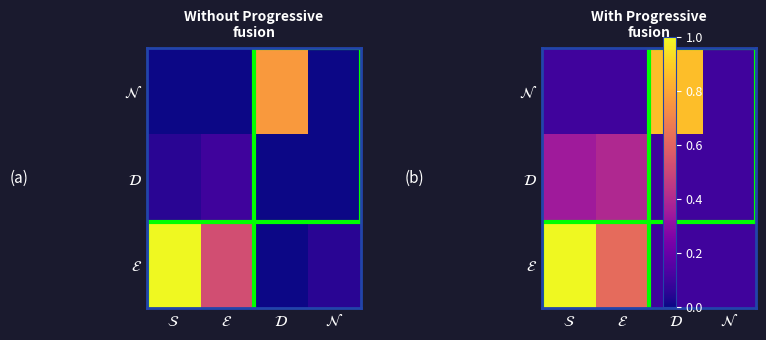

List the series in order of their peak value, highest first.

$\mathcal{E}$, $\mathcal{N}$, $\mathcal{D}$